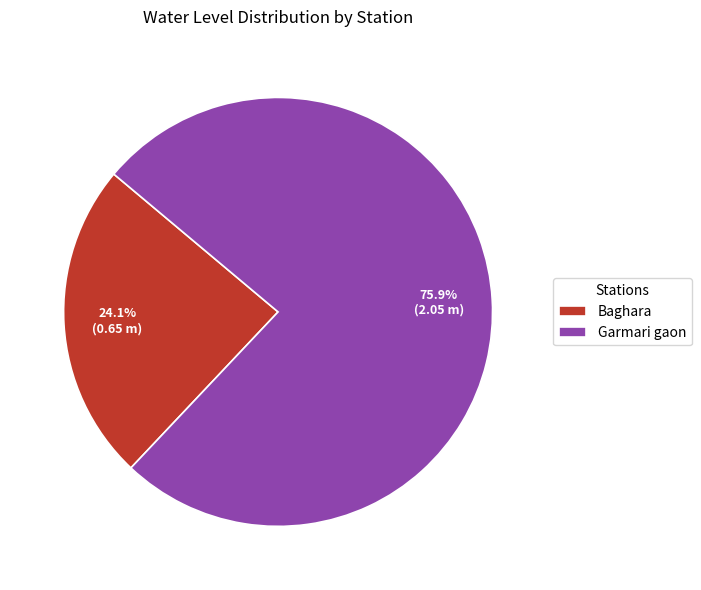

The Baghara slice represents 24% of the pie. True or false?

True